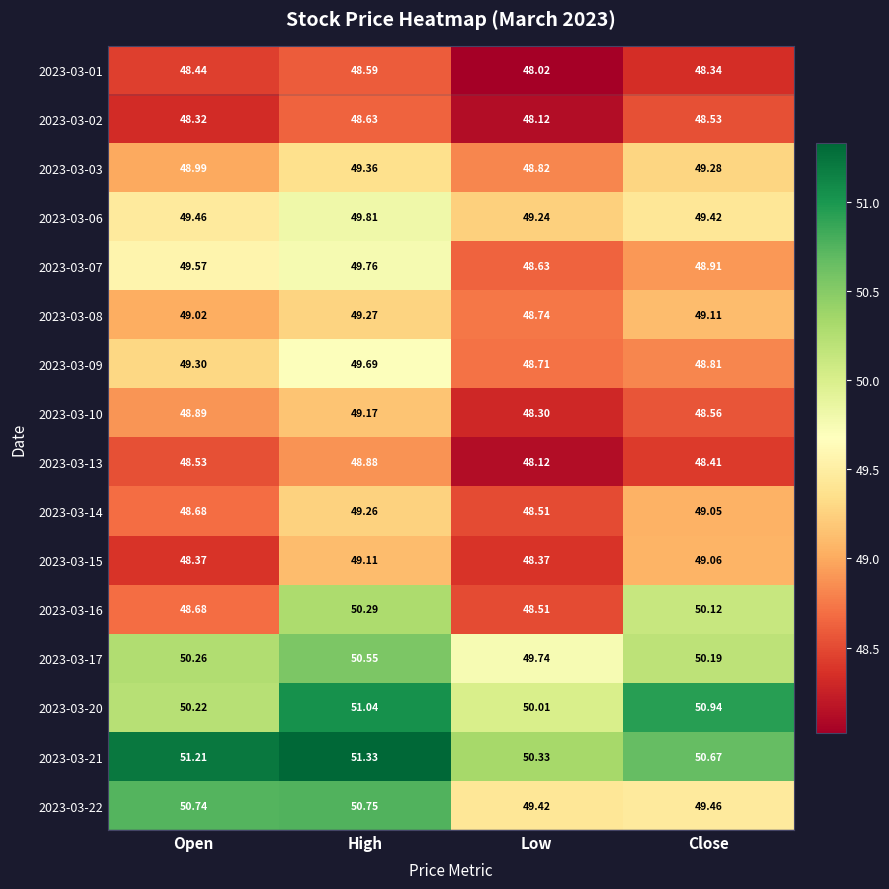

What is the total value across all series at Open?

788.7